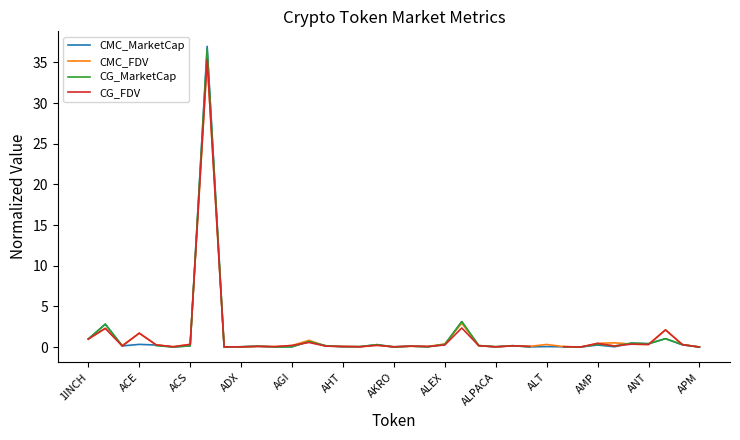

The CMC_FDV series shows 1.0 at 1INCH. True or false?

True